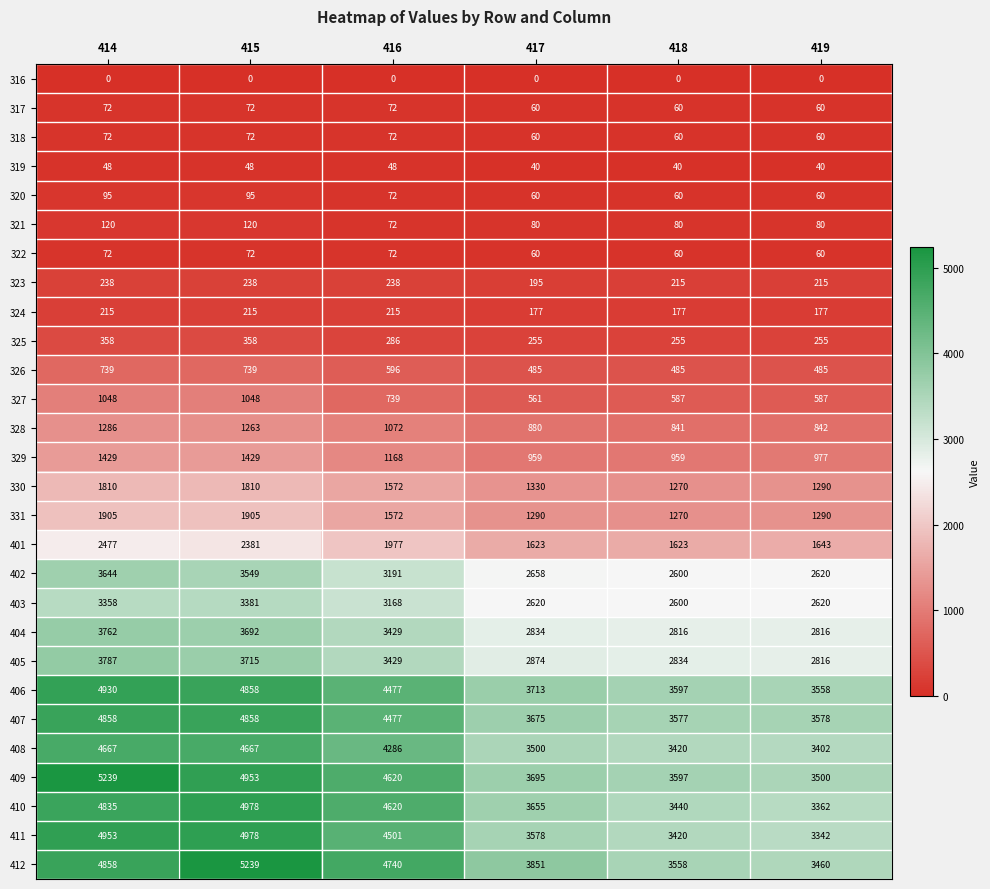

How many categories are shown in the chart?

6